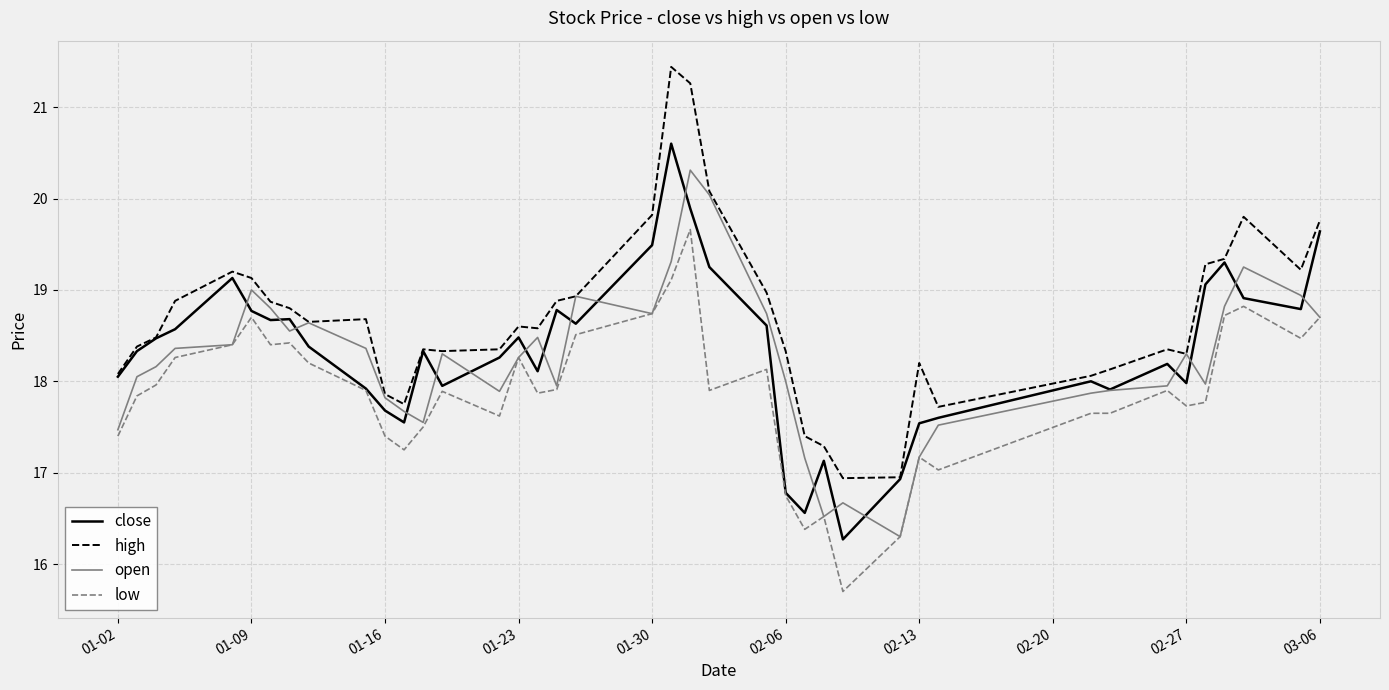

Which series has the largest range (max minus min)?

high